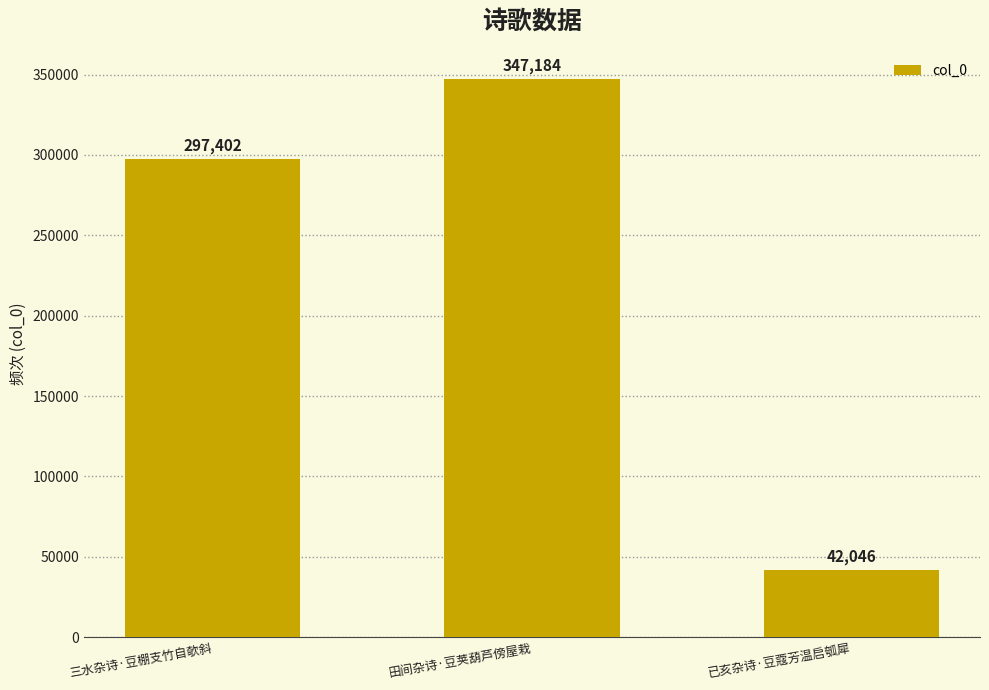

What is the sum of all values?

686632